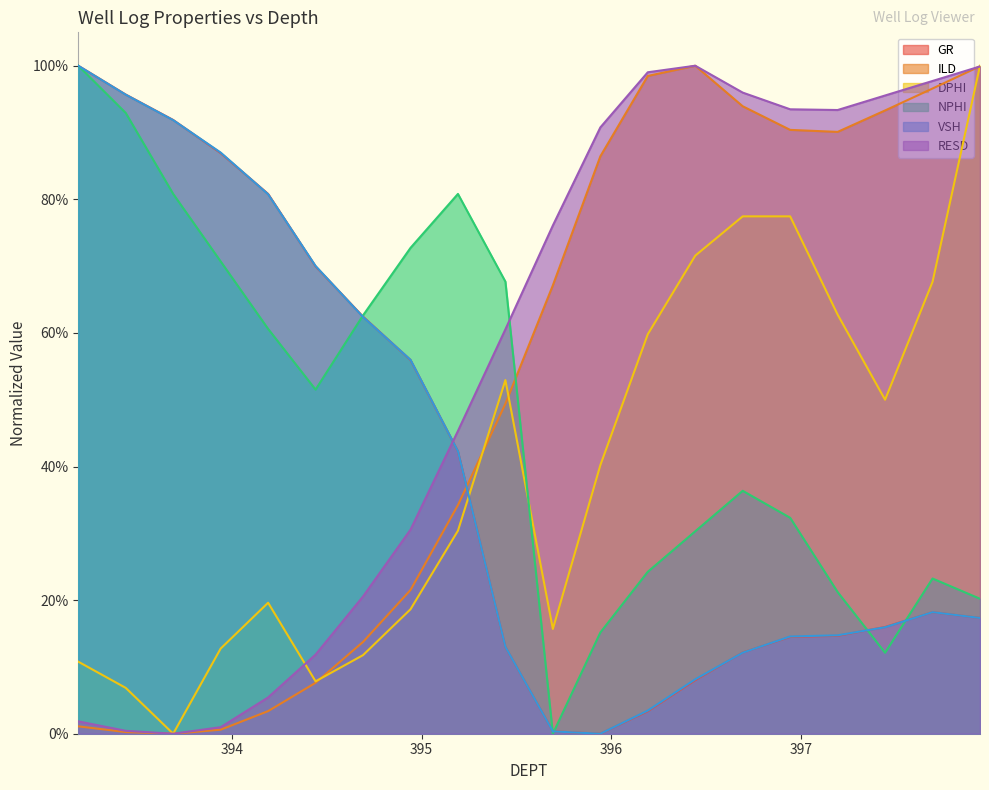

The NPHI series shows 0.2 at 394.942. True or false?

False